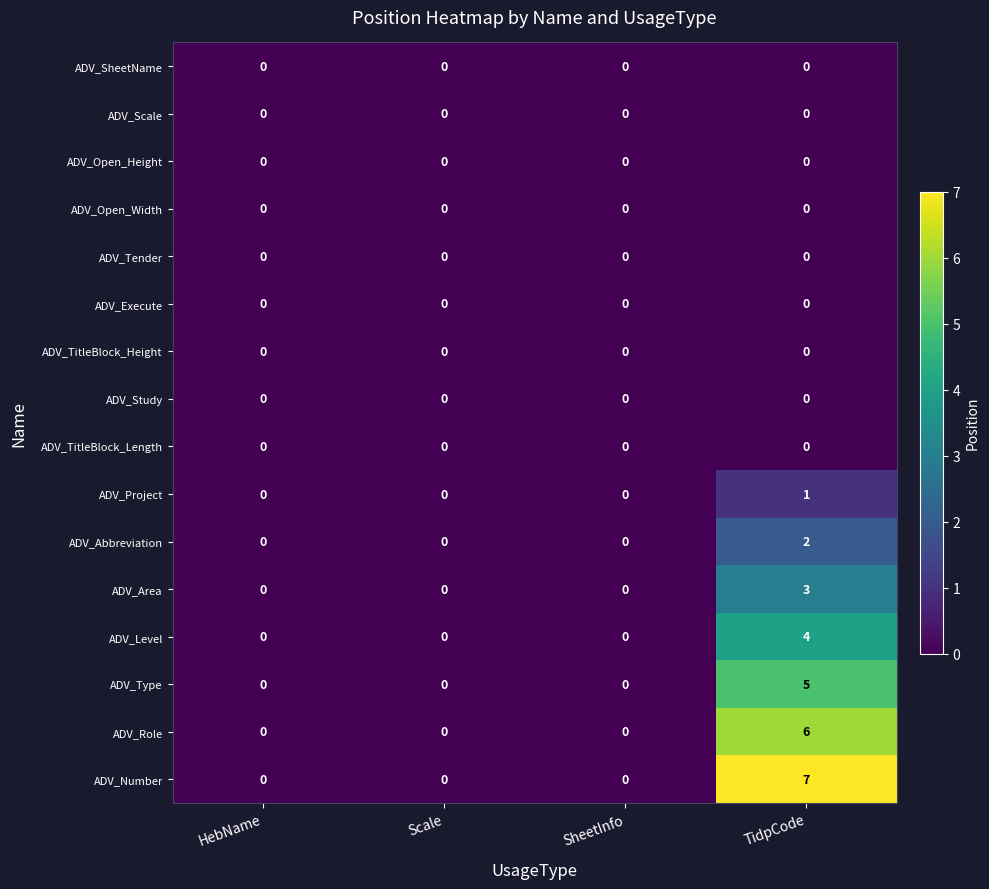

Which category has the highest value across all series?

TidpCode